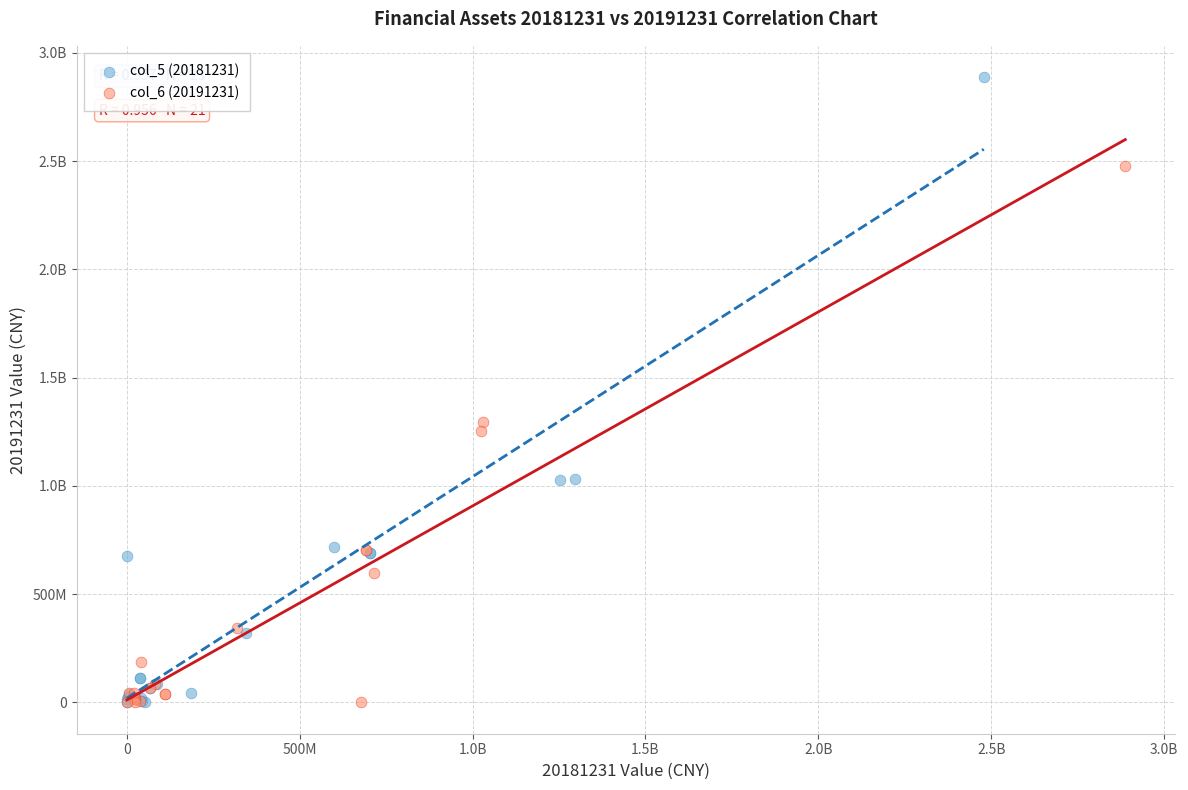

What are all the series names shown in the legend?

col_5 (20181231), col_6 (20191231)